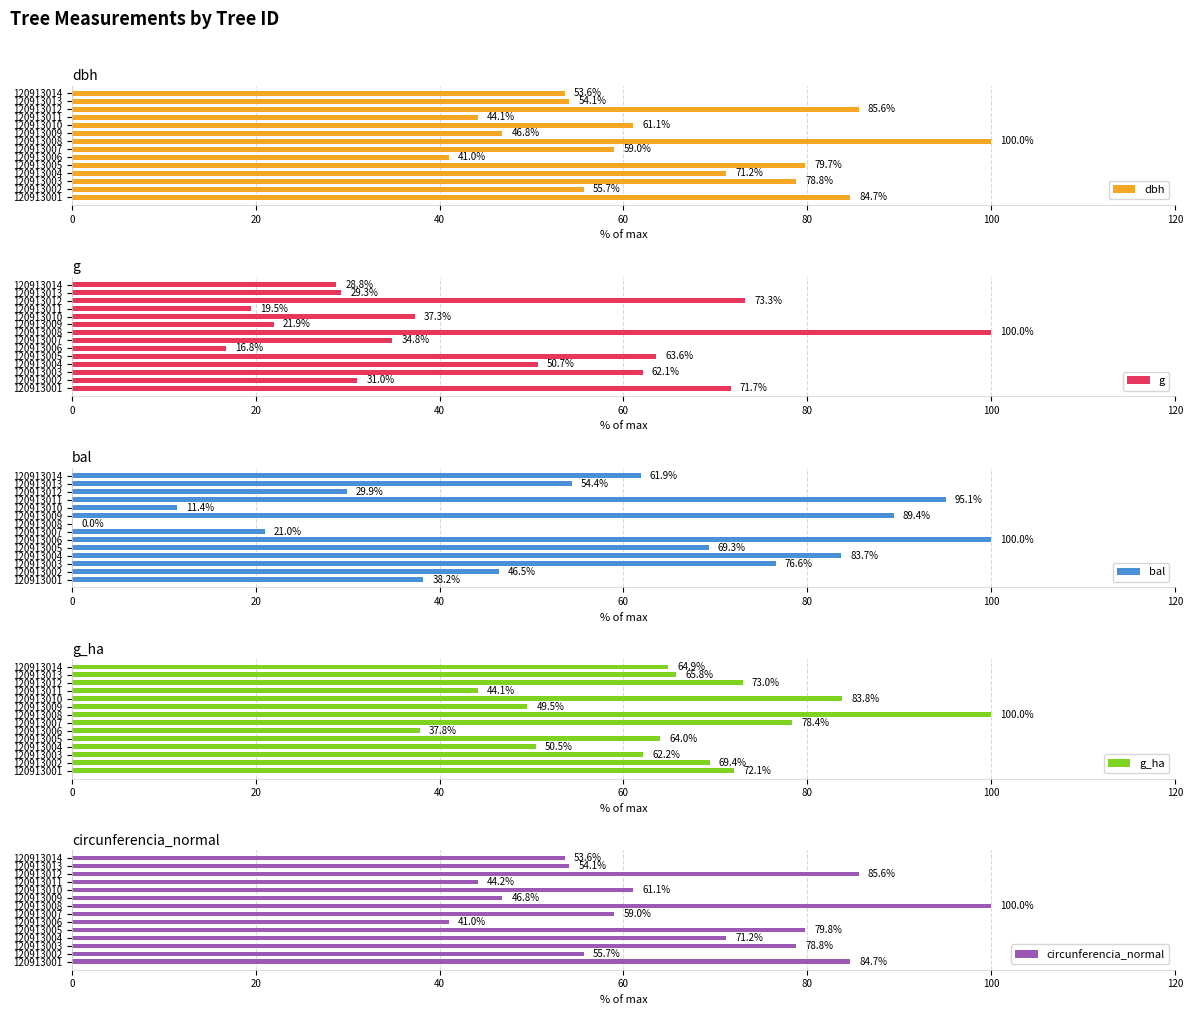

How many data points in dbh are less than 61?

7